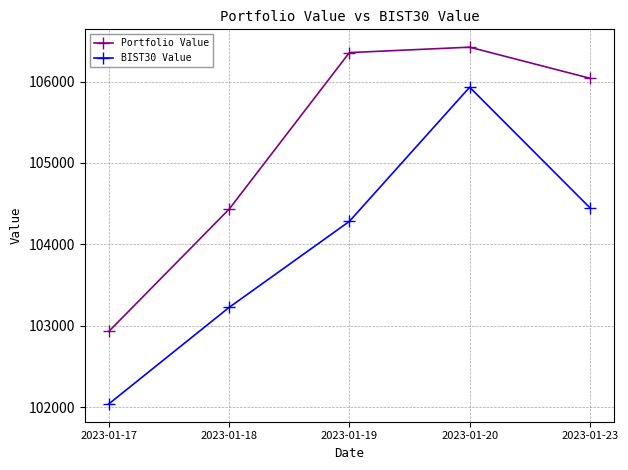

True or false: BIST30 Value and Portfolio Value intersect in this chart.

False